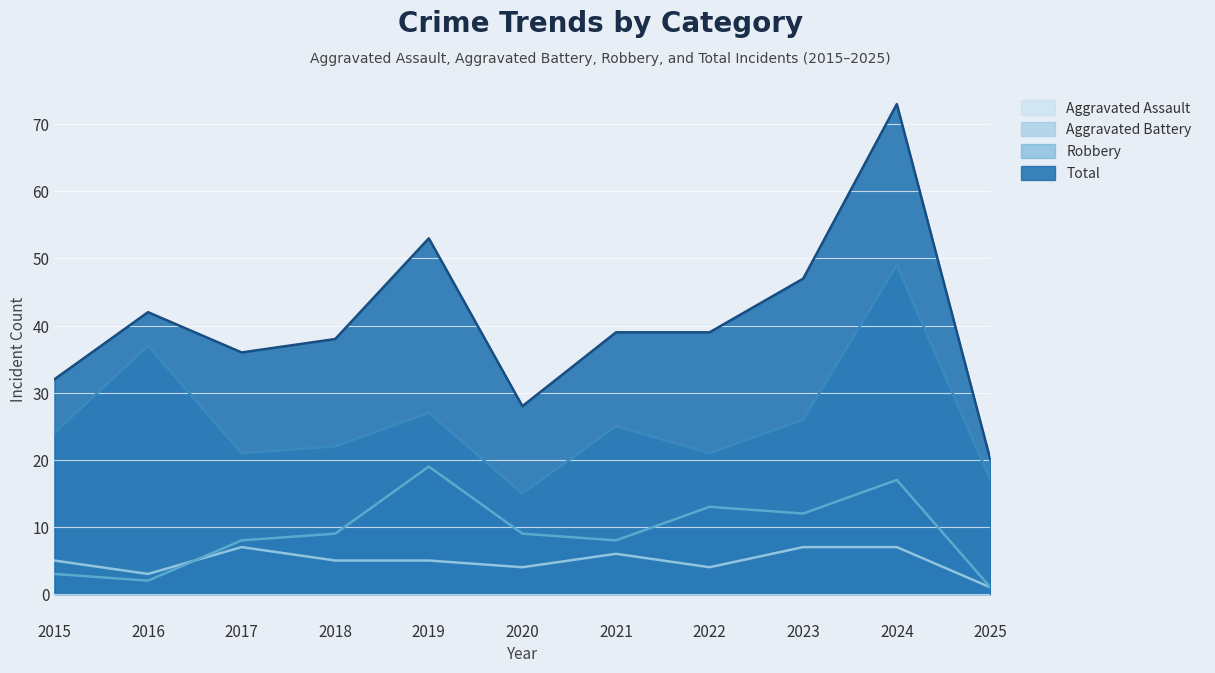

How many lines are shown in the chart?

4